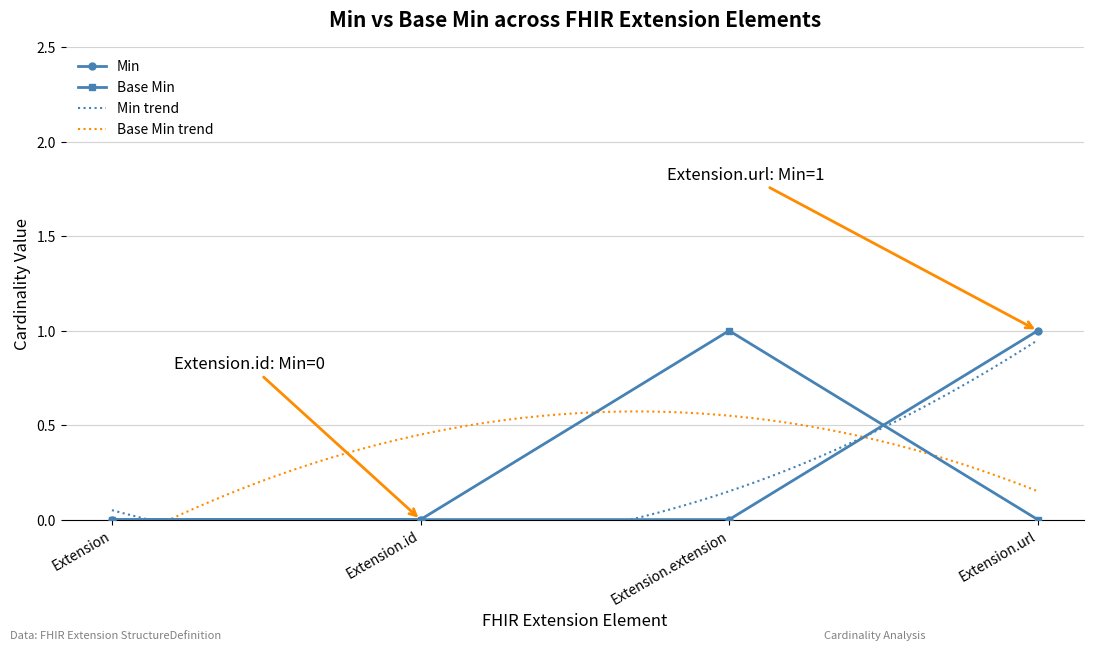

Rank the series at Extension from lowest to highest value.

Min, Base Min